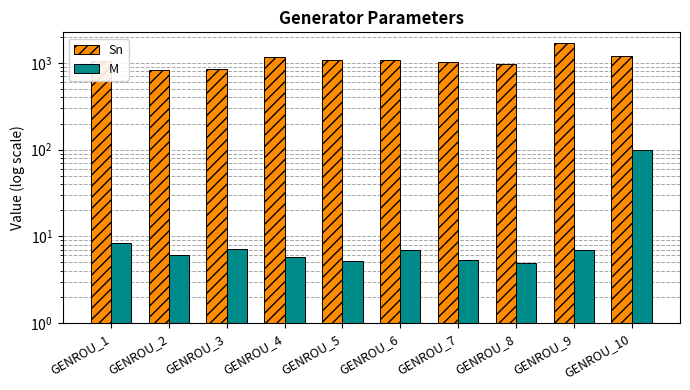

What is the average value of the M series?

15.7